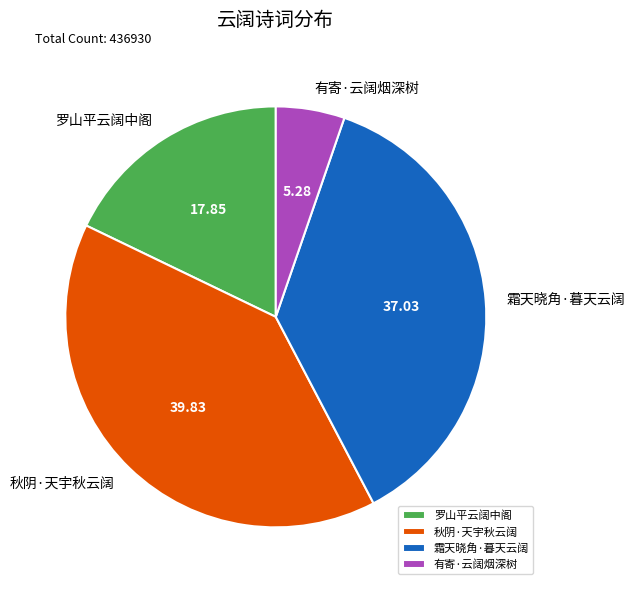

Combined, do 秋阴·天宇秋云阔 and 霜天晓角·暮天云阔 account for over 50%?

Yes